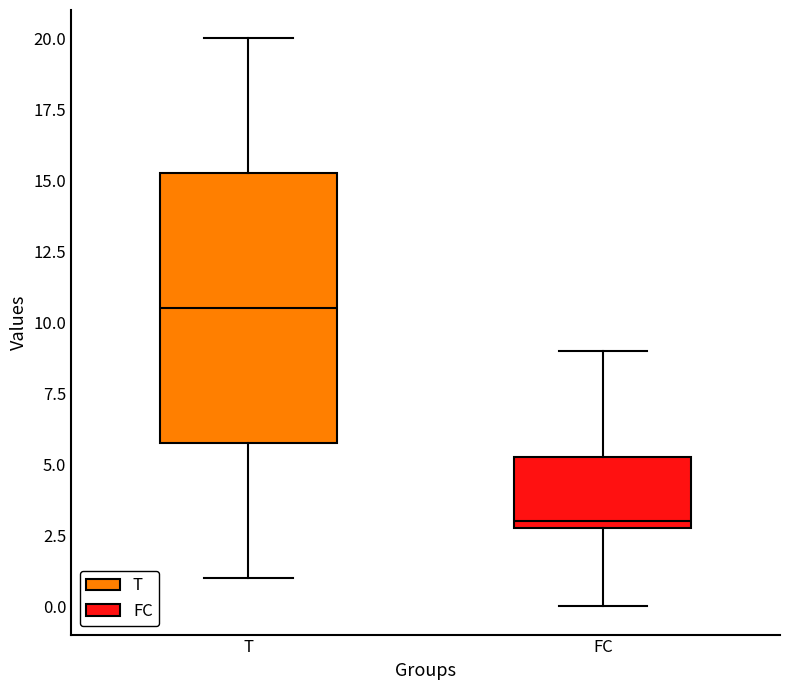

Which box has the lowest median line?

FC